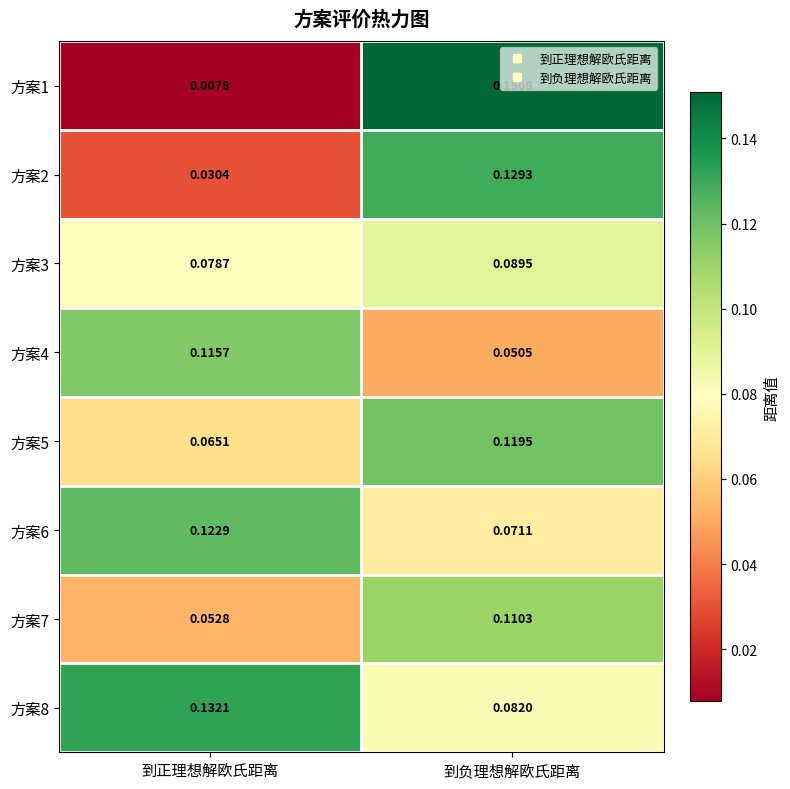

At which category is the sum across all series the highest?

到负理想解欧氏距离